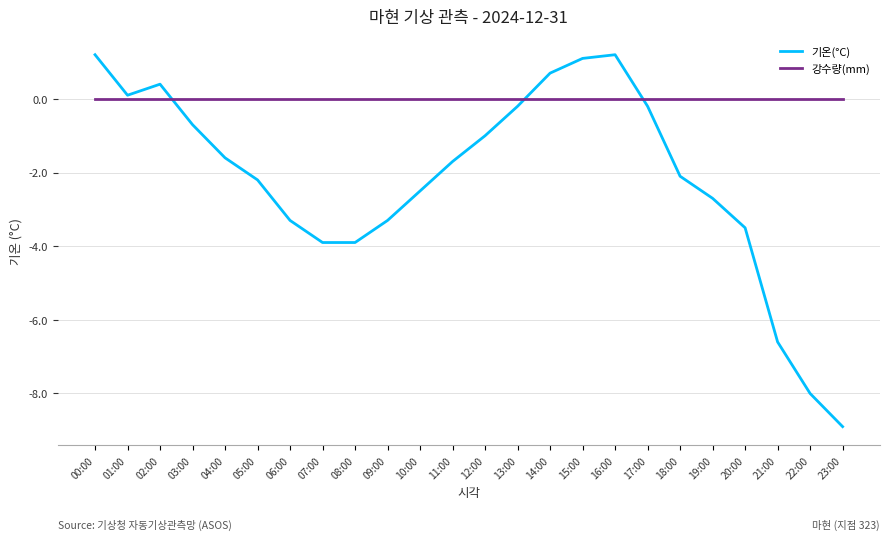

What is the maximum value shown in the chart?

1.2